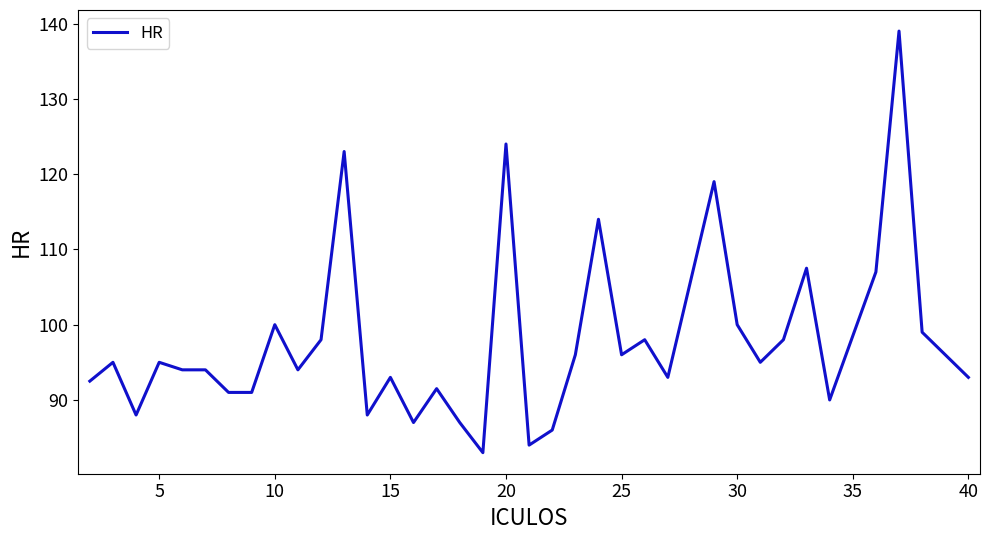

What is the greatest value displayed?

139.0